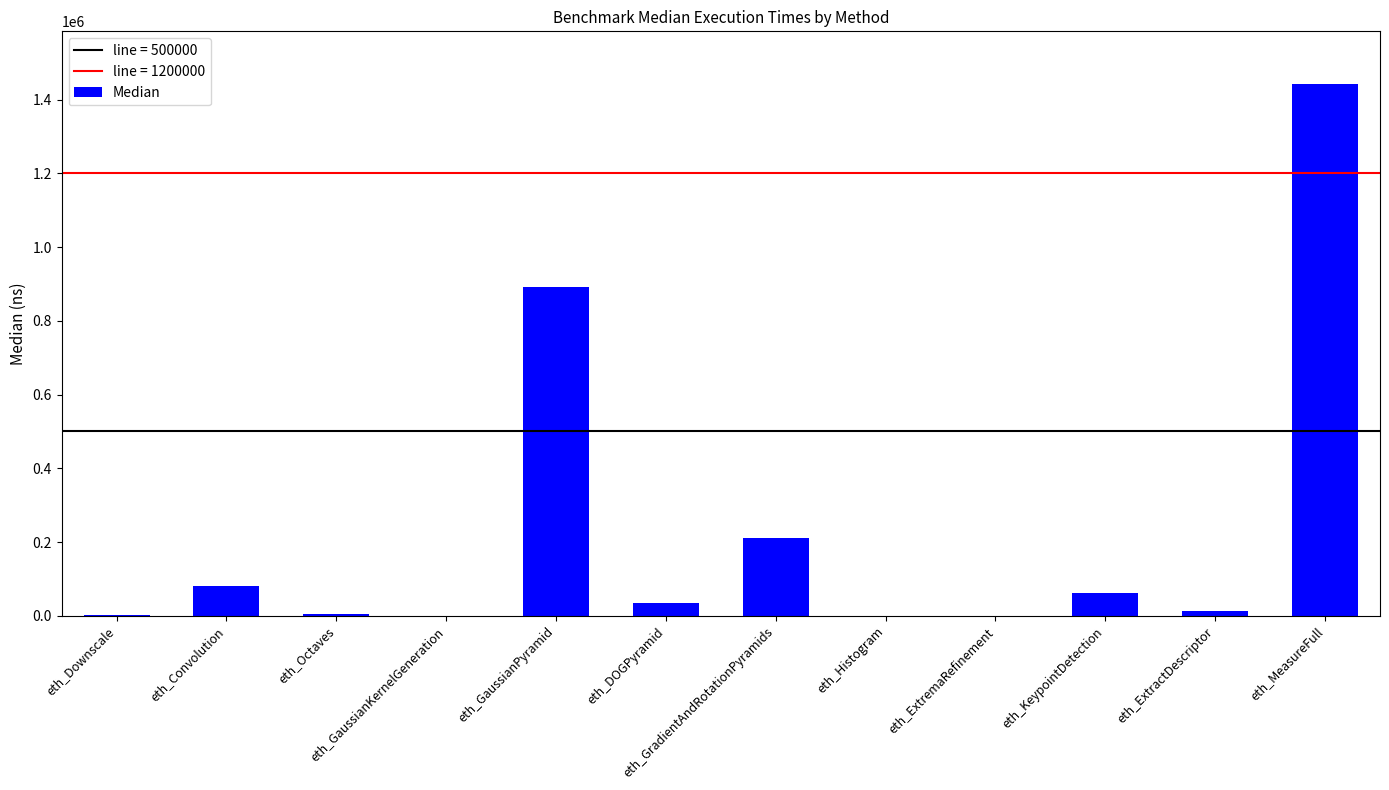

Read the value at eth_Octaves, to the nearest 100.

4800